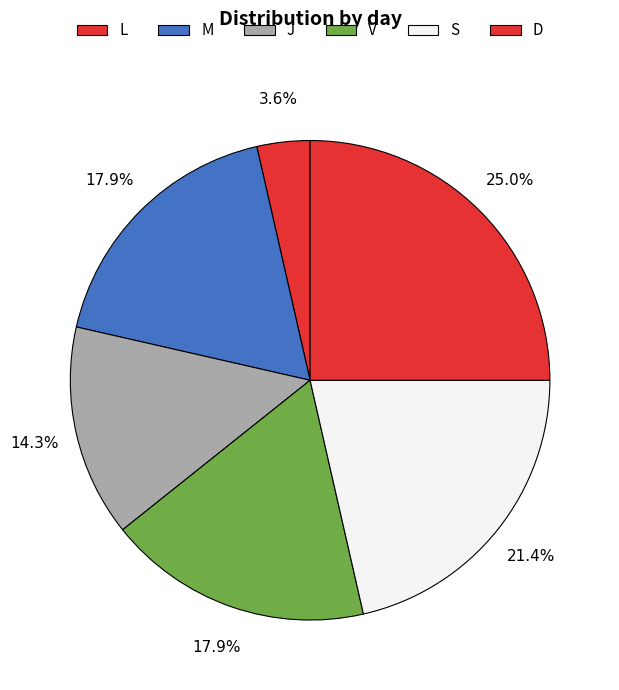

How many segments does this pie chart have?

6